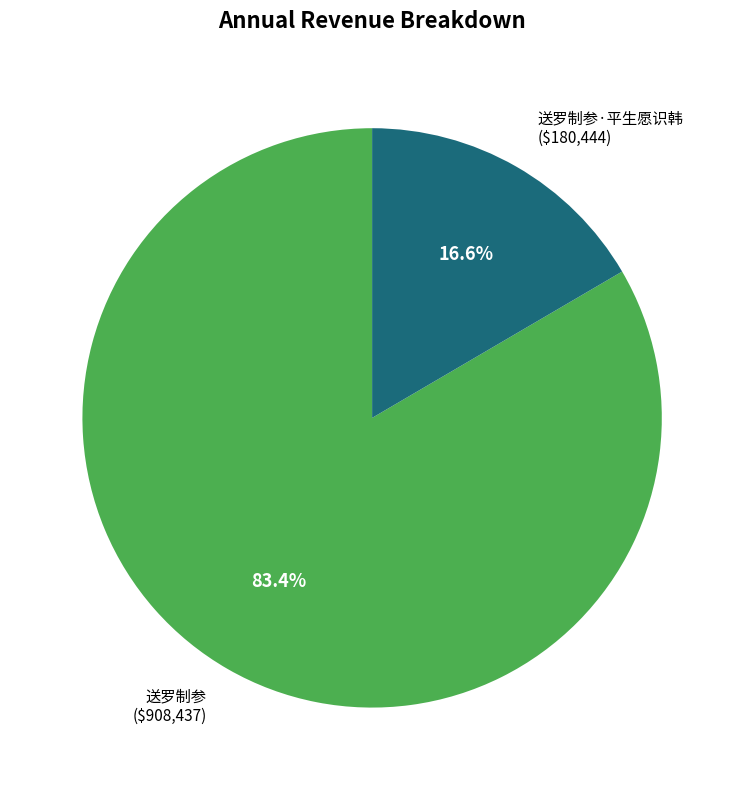

What portion of the pie excludes 送罗制参 ($908,437)?

16.6%